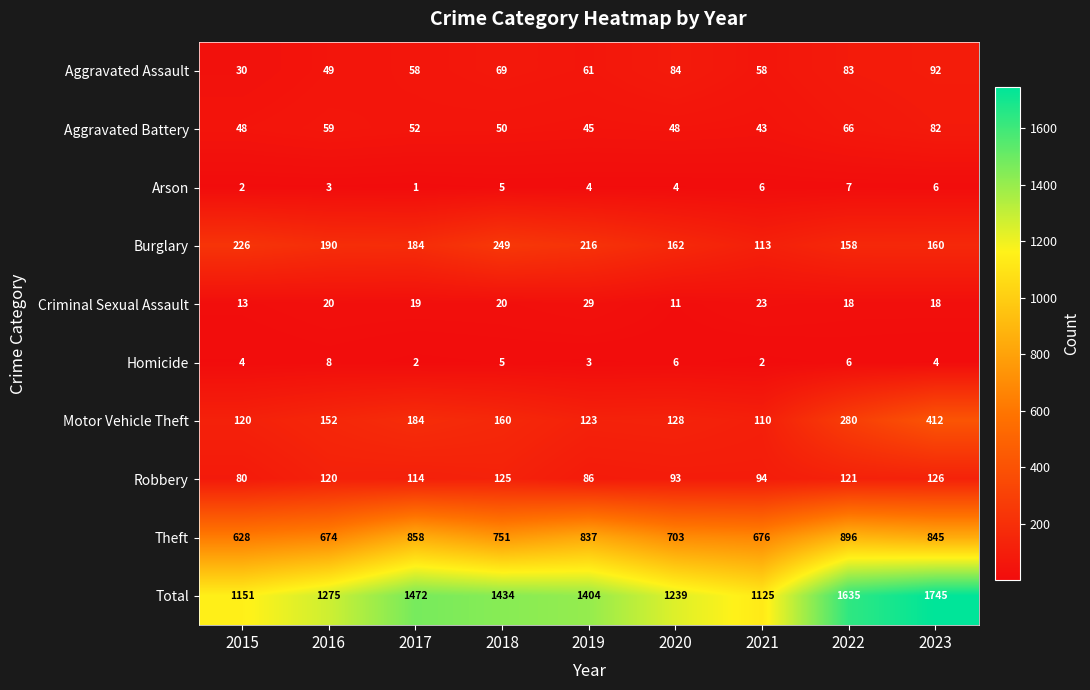

Between 2015 and 2021, which series saw the biggest shift?

Burglary